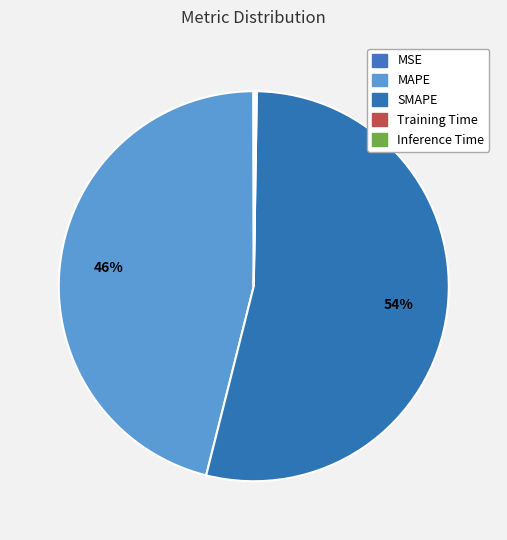

What is the largest slice in the pie chart?

SMAPE